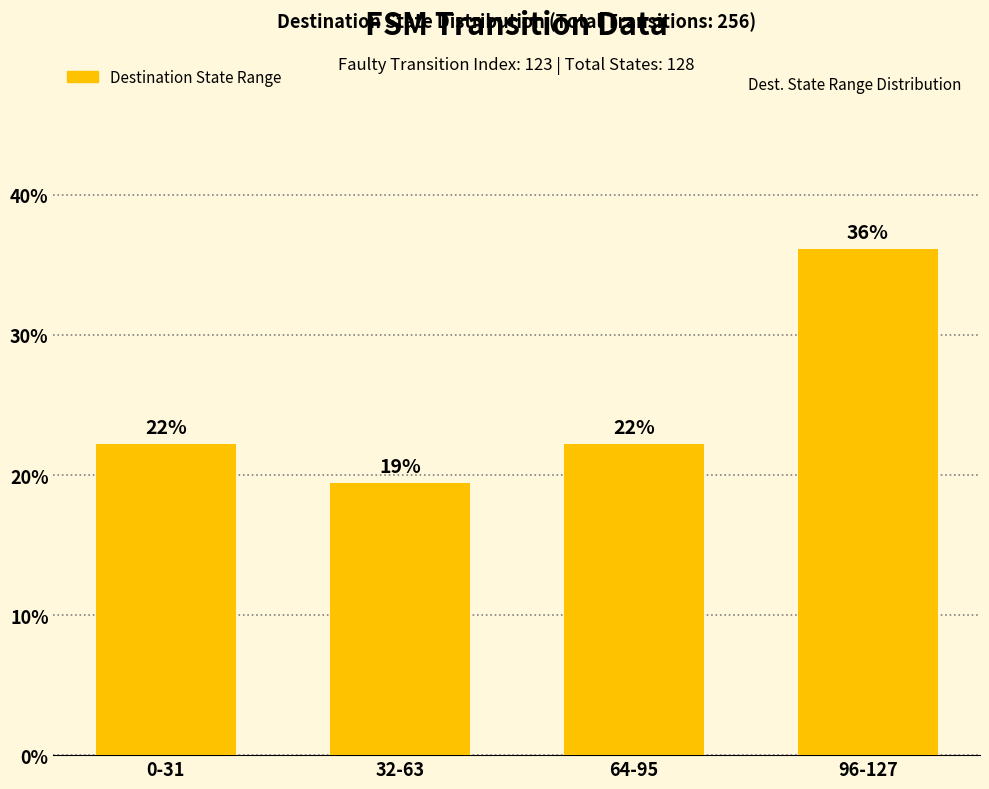

How many bars are there in total?

4